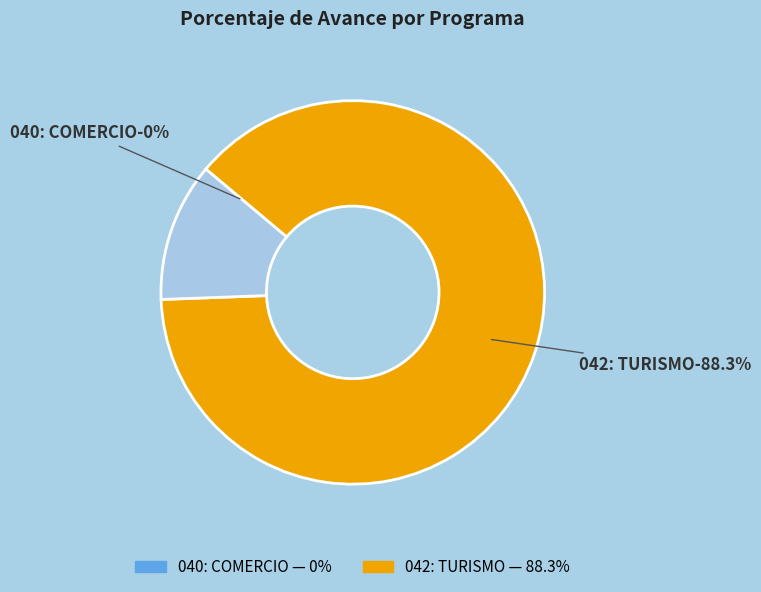

To the nearest percent, what is the combined percentage of 042: TURISMO and 040: COMERCIO?

100%